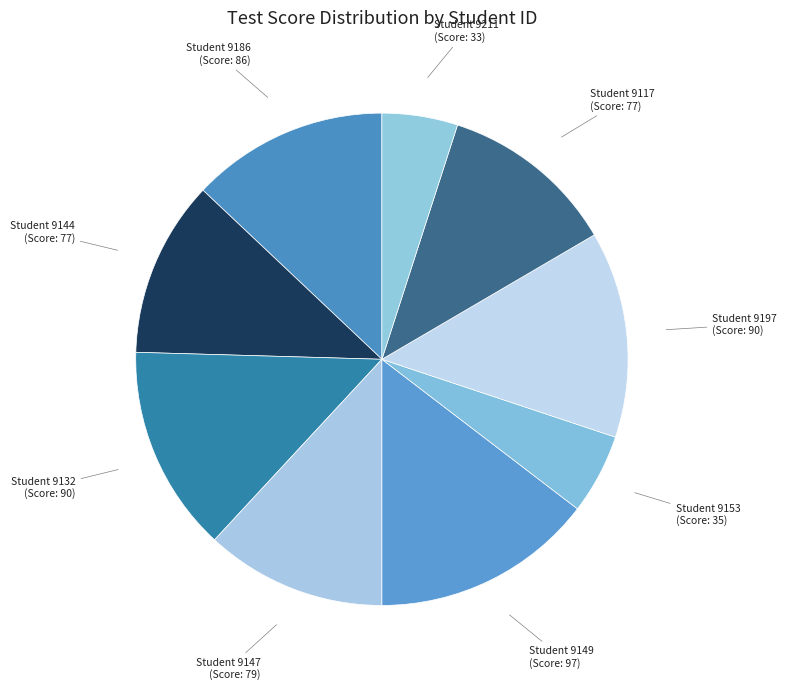

Count the number of slices in the pie.

9